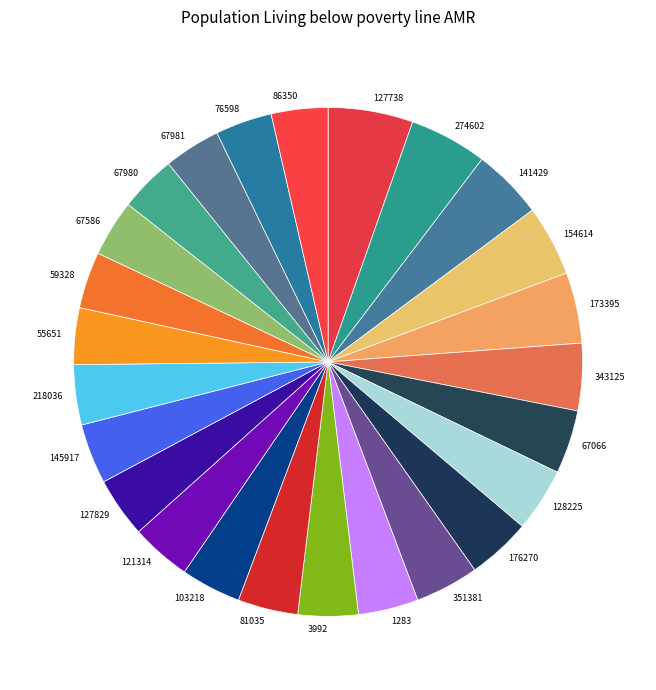

Do 3992 and 55651 together represent more than half of the pie?

No